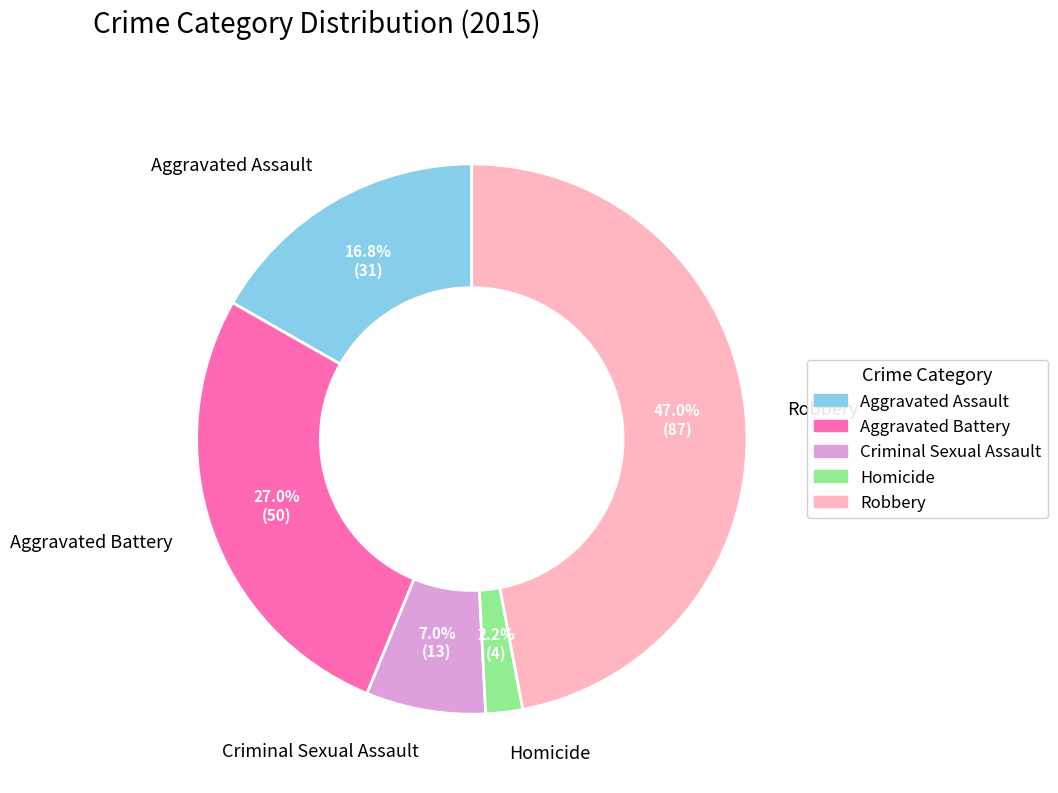

Count the number of slices in the pie.

5